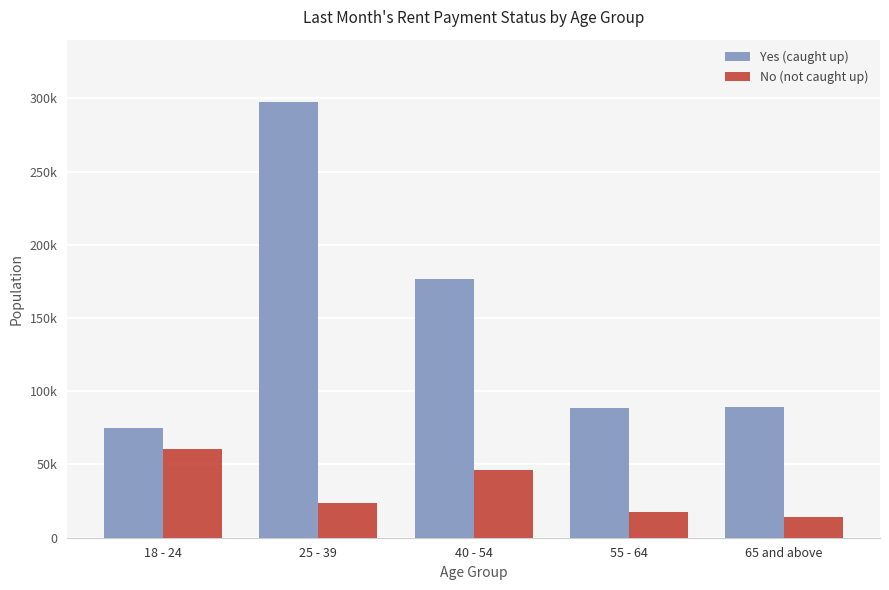

What is the difference between the Yes (caught up) values at 18 - 24 and 65 and above?

13956